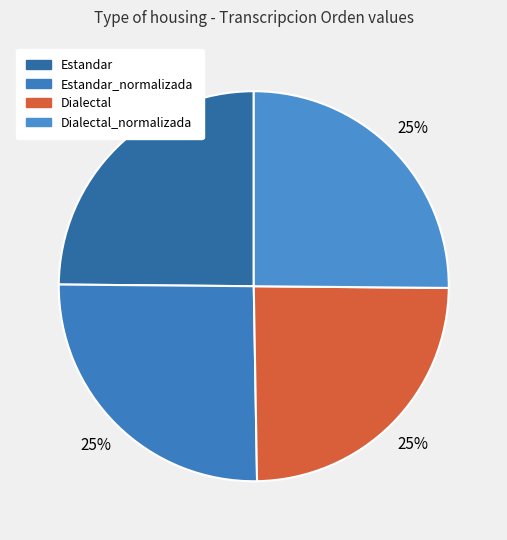

Rank the categories by value from highest to lowest.

Estandar_normalizada, Dialectal_normalizada, Estandar, Dialectal